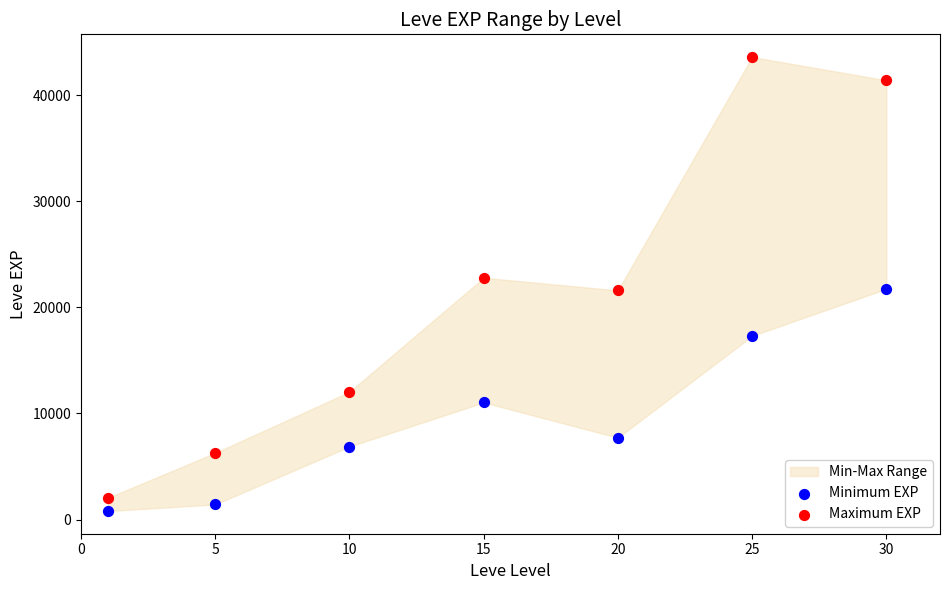

Across all data points, what is the range of X values (max minus min)?

29